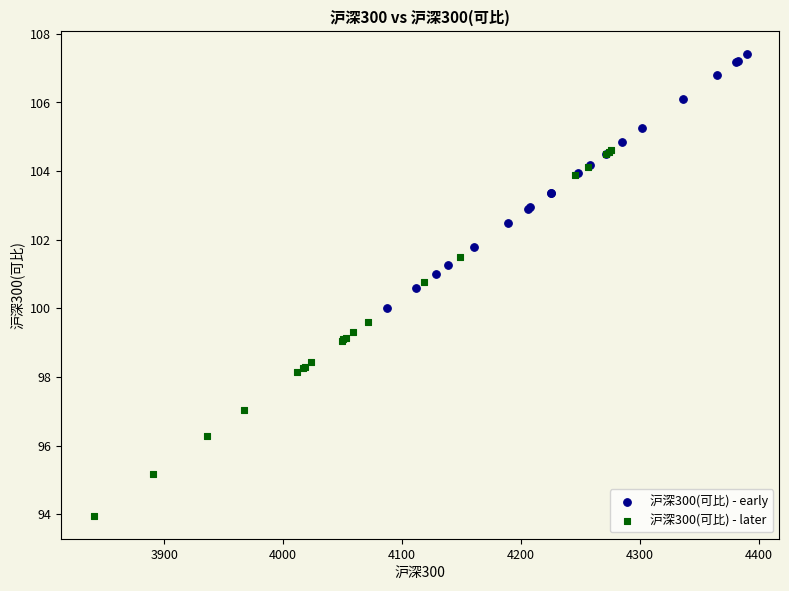

Which series has the largest Y range (max minus min)?

沪深300(可比) - later